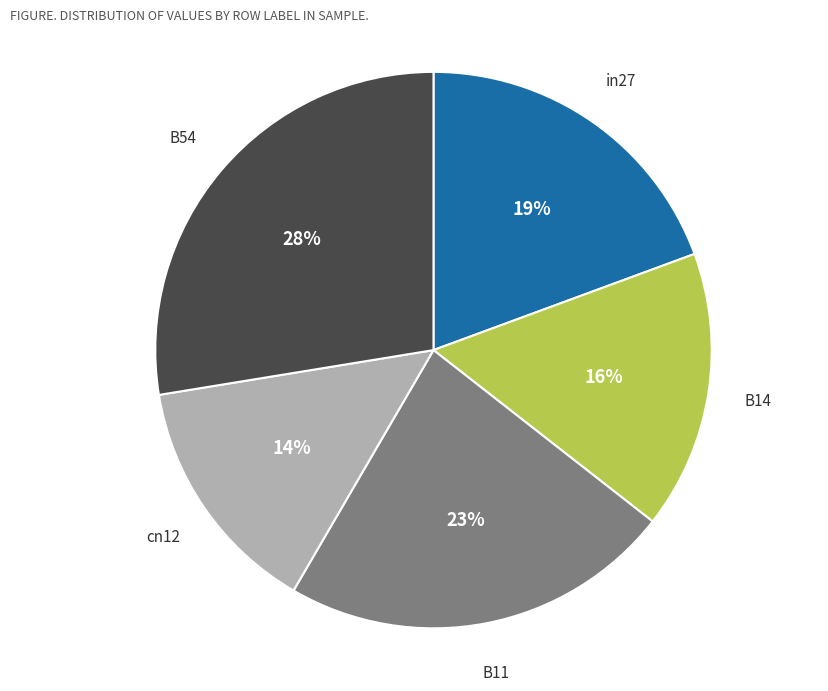

How many slices are in this pie chart?

5